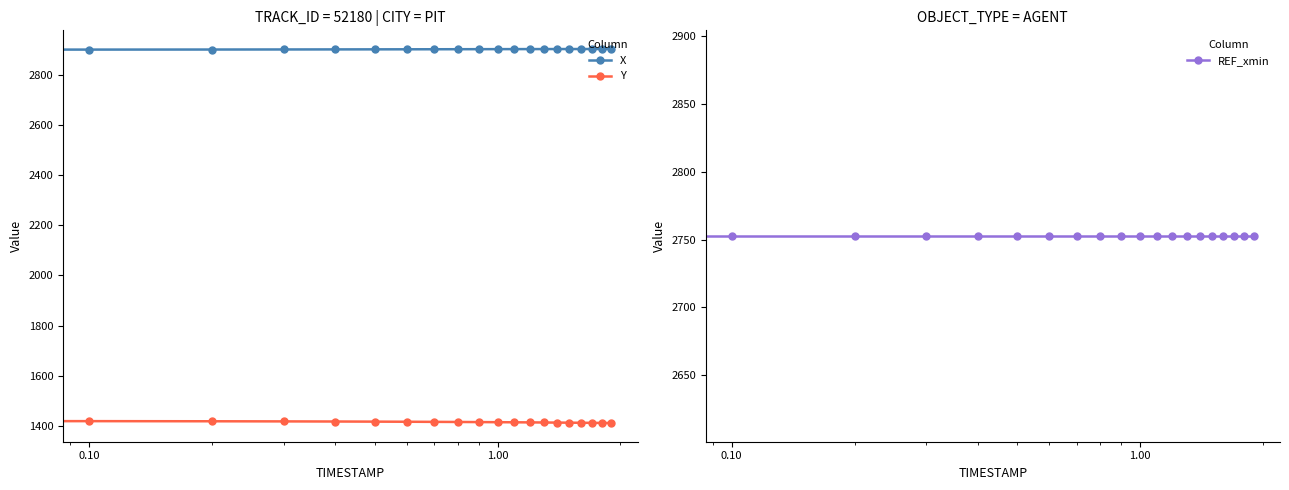

Reading right to left, list all the values displayed in this chart.

X: 2902.0	2902.0	2902.0	2902.0	2902.0	2901.9	2901.9	2901.8	2901.7	2901.6	2901.4	2901.3	2901.1	2900.9	2900.8	2900.5	2900.3	2900.0	2899.8	2899.5
Y: 1411.8	1412.1	1412.4	1412.8	1413.1	1413.5	1413.9	1414.3	1414.7	1415.1	1415.5	1415.9	1416.4	1416.8	1417.3	1417.8	1418.3	1418.8	1419.3	1419.8
REF_xmin: 2752.6	2752.6	2752.6	2752.6	2752.6	2752.6	2752.6	2752.6	2752.6	2752.6	2752.6	2752.6	2752.6	2752.6	2752.6	2752.6	2752.6	2752.6	2752.6	2752.6